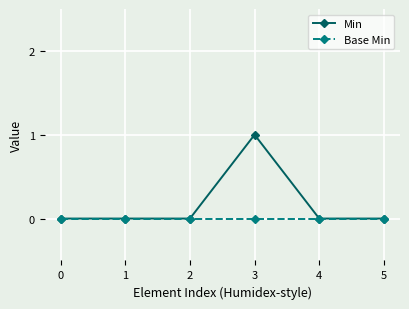

How many Min values are between 0 and 1?

6